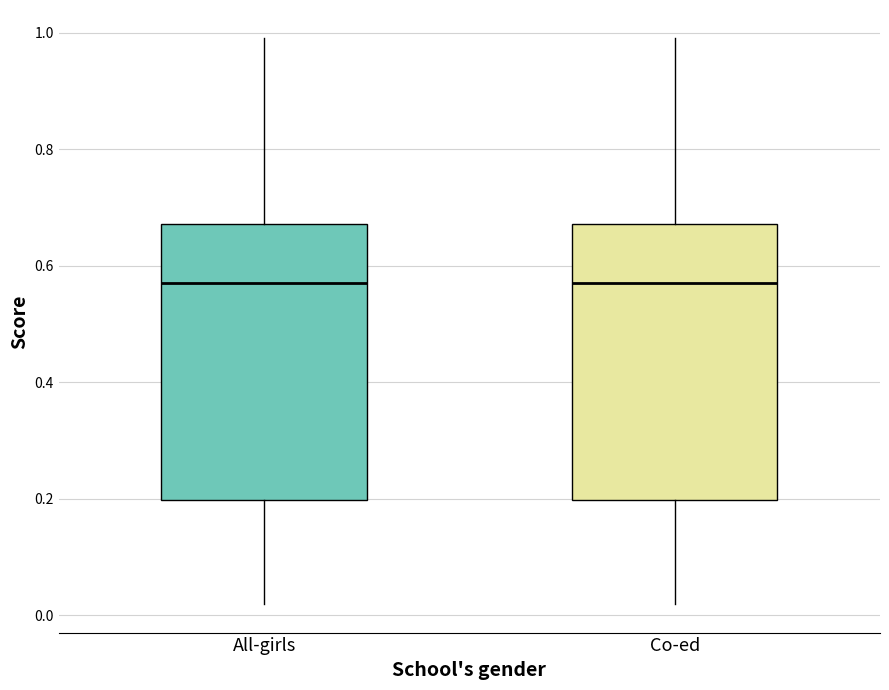

Reading left to right, read every box against the y-axis: the position of its median line, the range the box covers, and the ends of its whiskers. The values are not printed on the chart, so give them approximately, as read against the axis.

All-girls: median 0.58, box 0.20 to 0.68, whiskers 0.02 to 1.00
Co-ed: median 0.58, box 0.20 to 0.68, whiskers 0.02 to 1.00